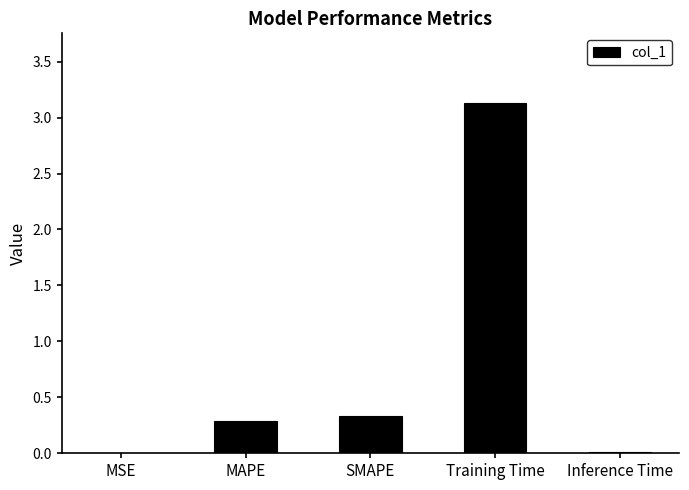

Is it true that the value at MSE is 0.0?

True